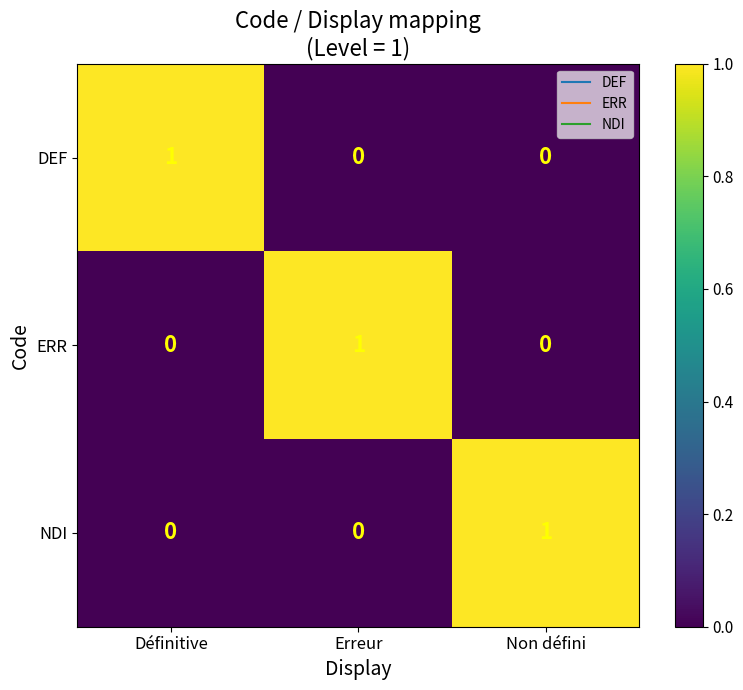

Reading right to left, transcribe all the data shown in this chart.

DEF: 0	0	1
ERR: 0	1	0
NDI: 1	0	0